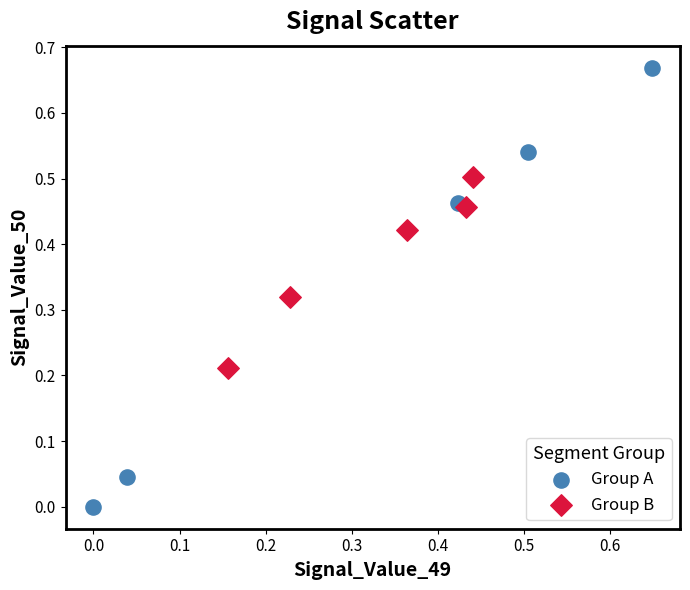

Which series reaches the minimum Y coordinate?

Group A